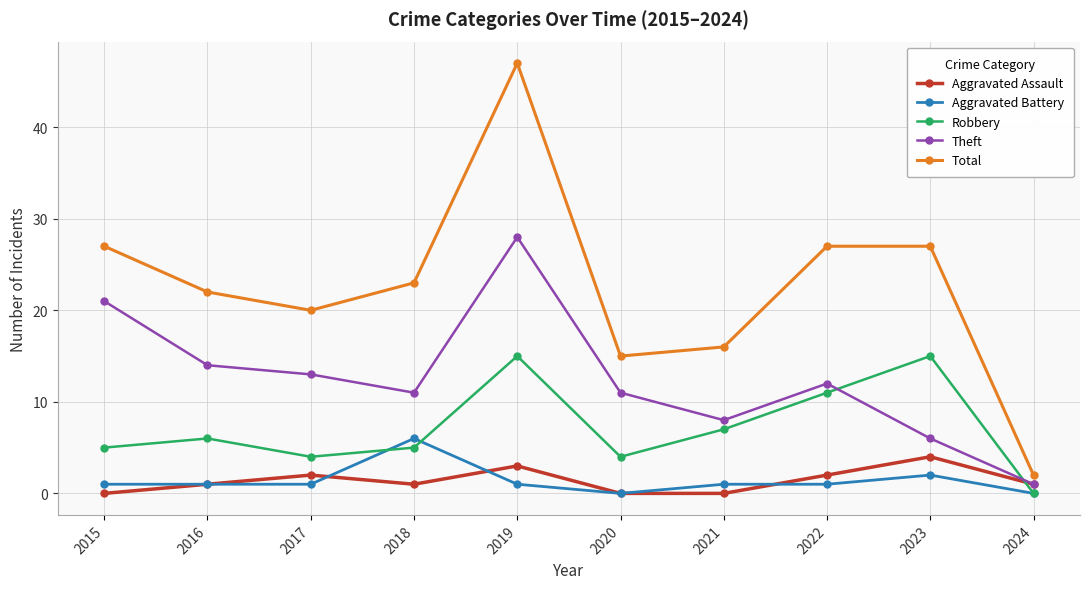

At how many categories does at least one series exceed 8?

9